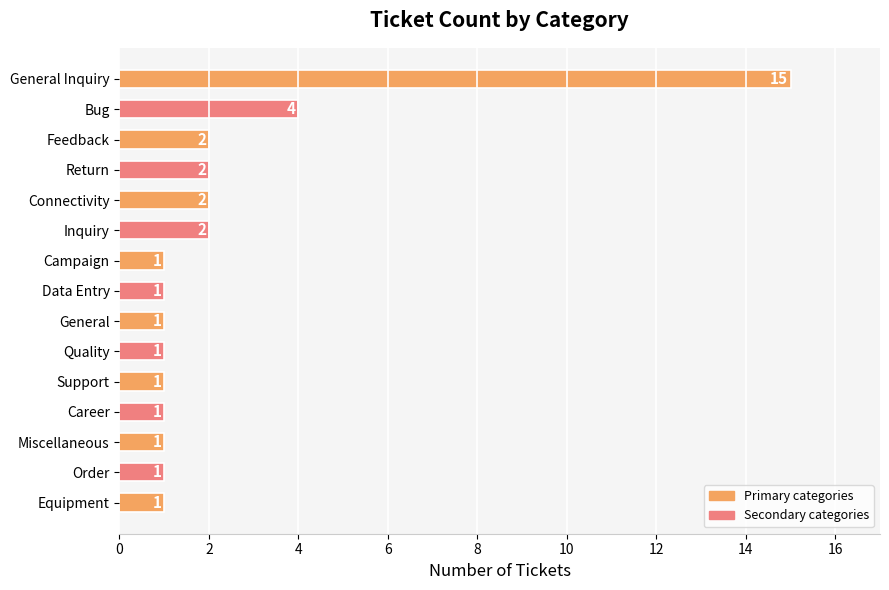

What is the average value?

2